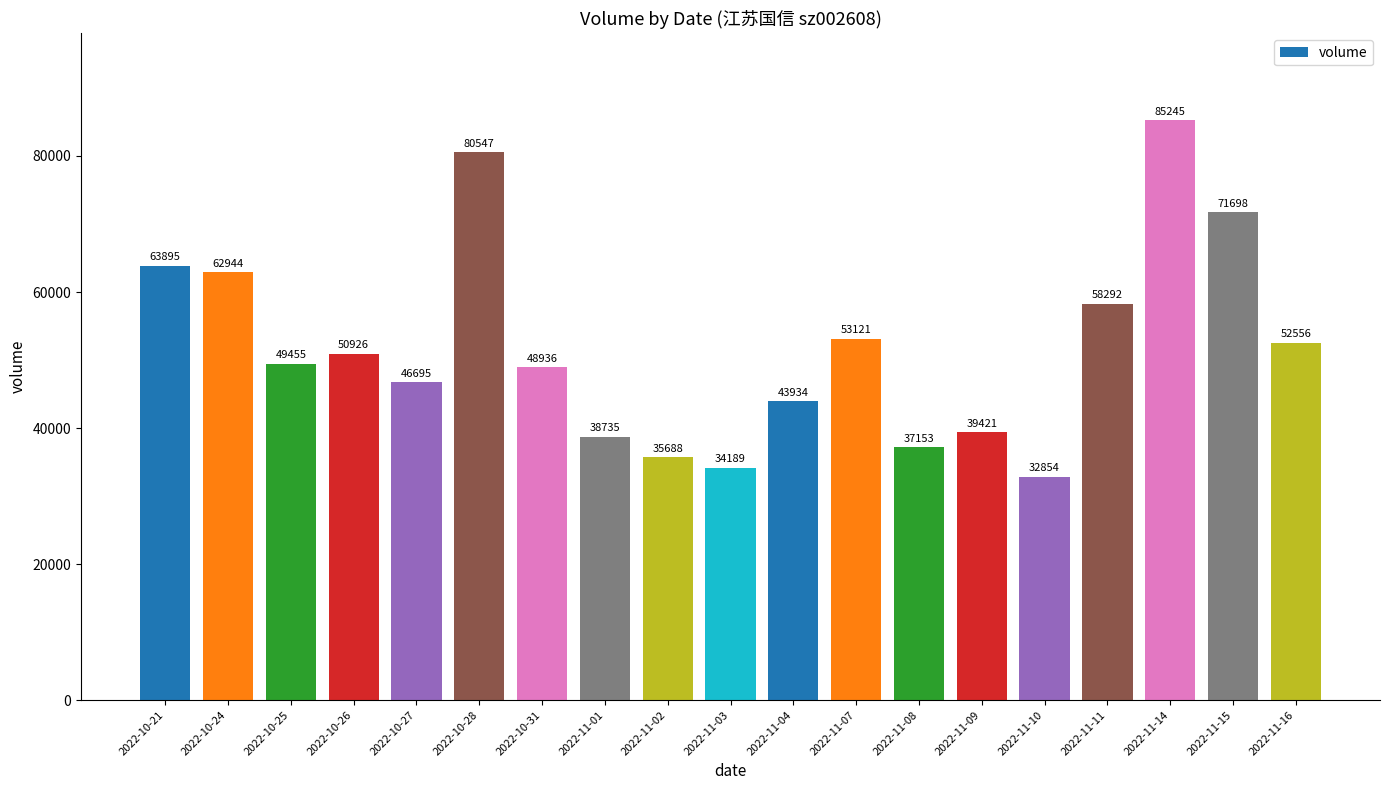

What is the label of the 18th bar from the right?

2022-10-24